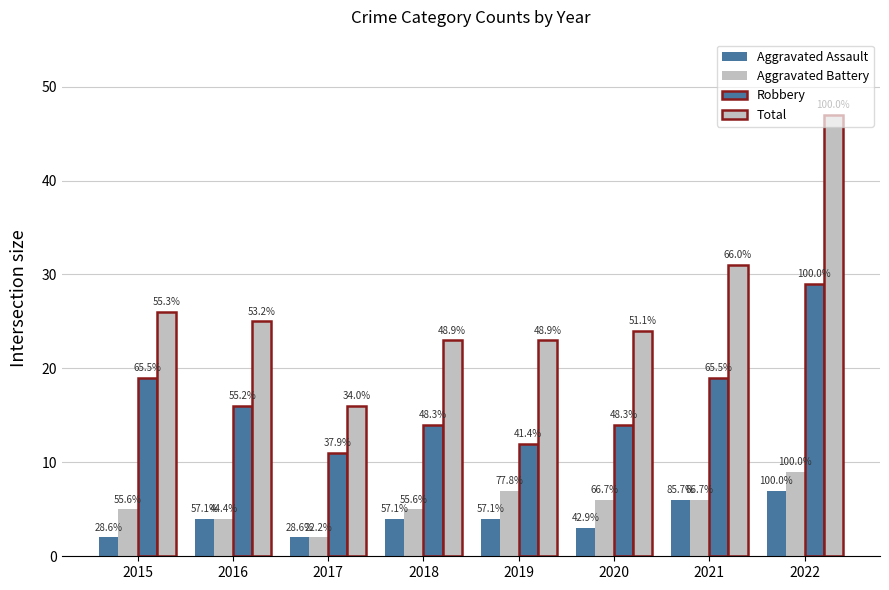

List the labels in order of Aggravated Assault value, smallest first.

2015, 2017, 2020, 2016, 2018, 2019, 2021, 2022